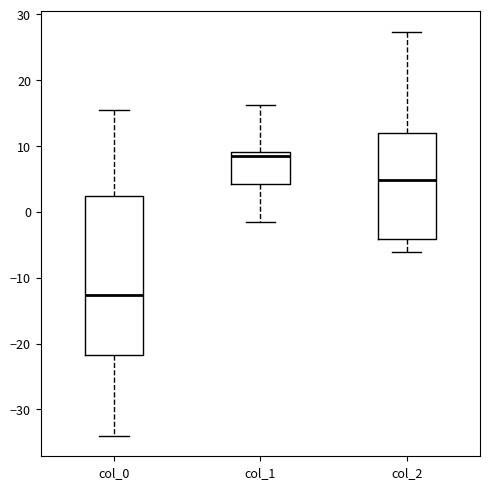

Where does the median line of the box for col_0 sit on the y-axis? The values are not printed on the chart, so give them approximately, as read against the axis.

-13